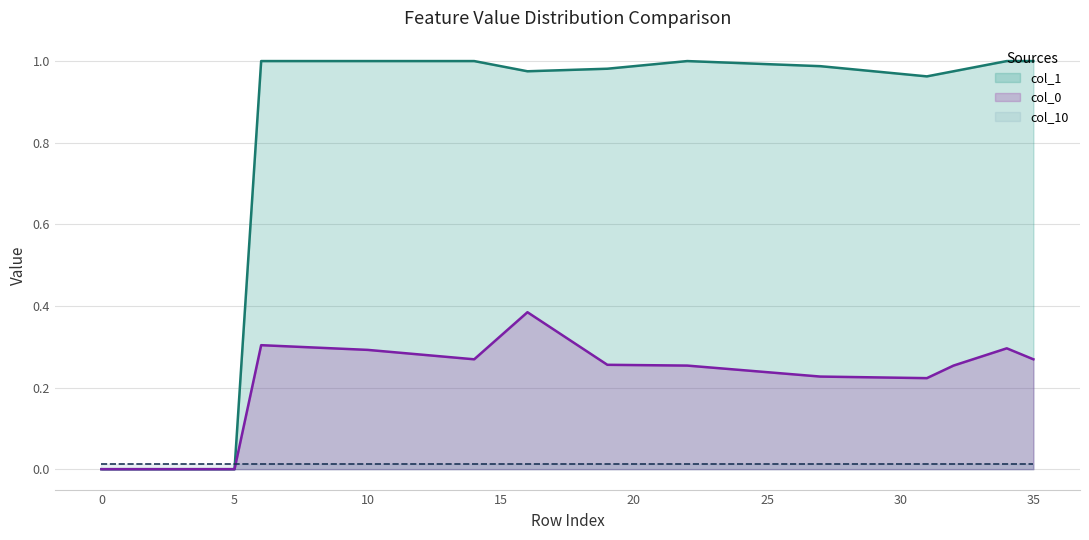

After their last crossing, which series has the higher values: col_0 or col_1?

col_1